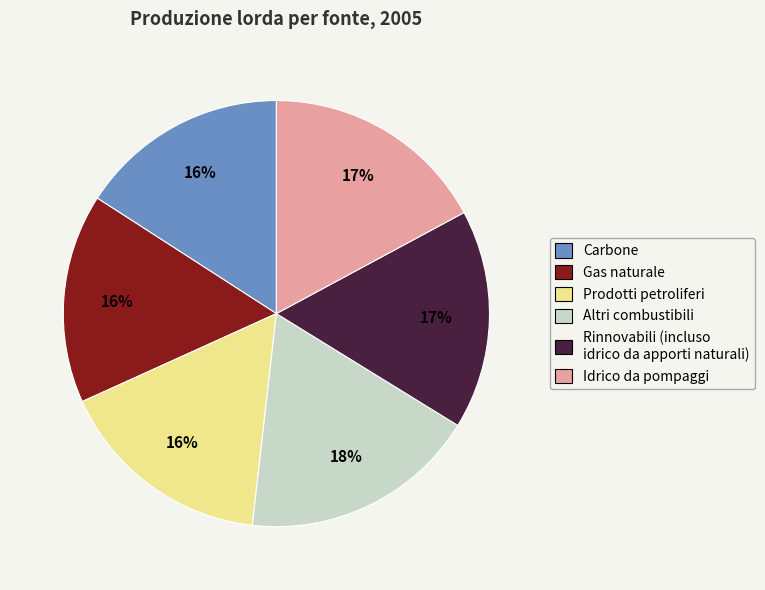

How many segments does this pie chart have?

6